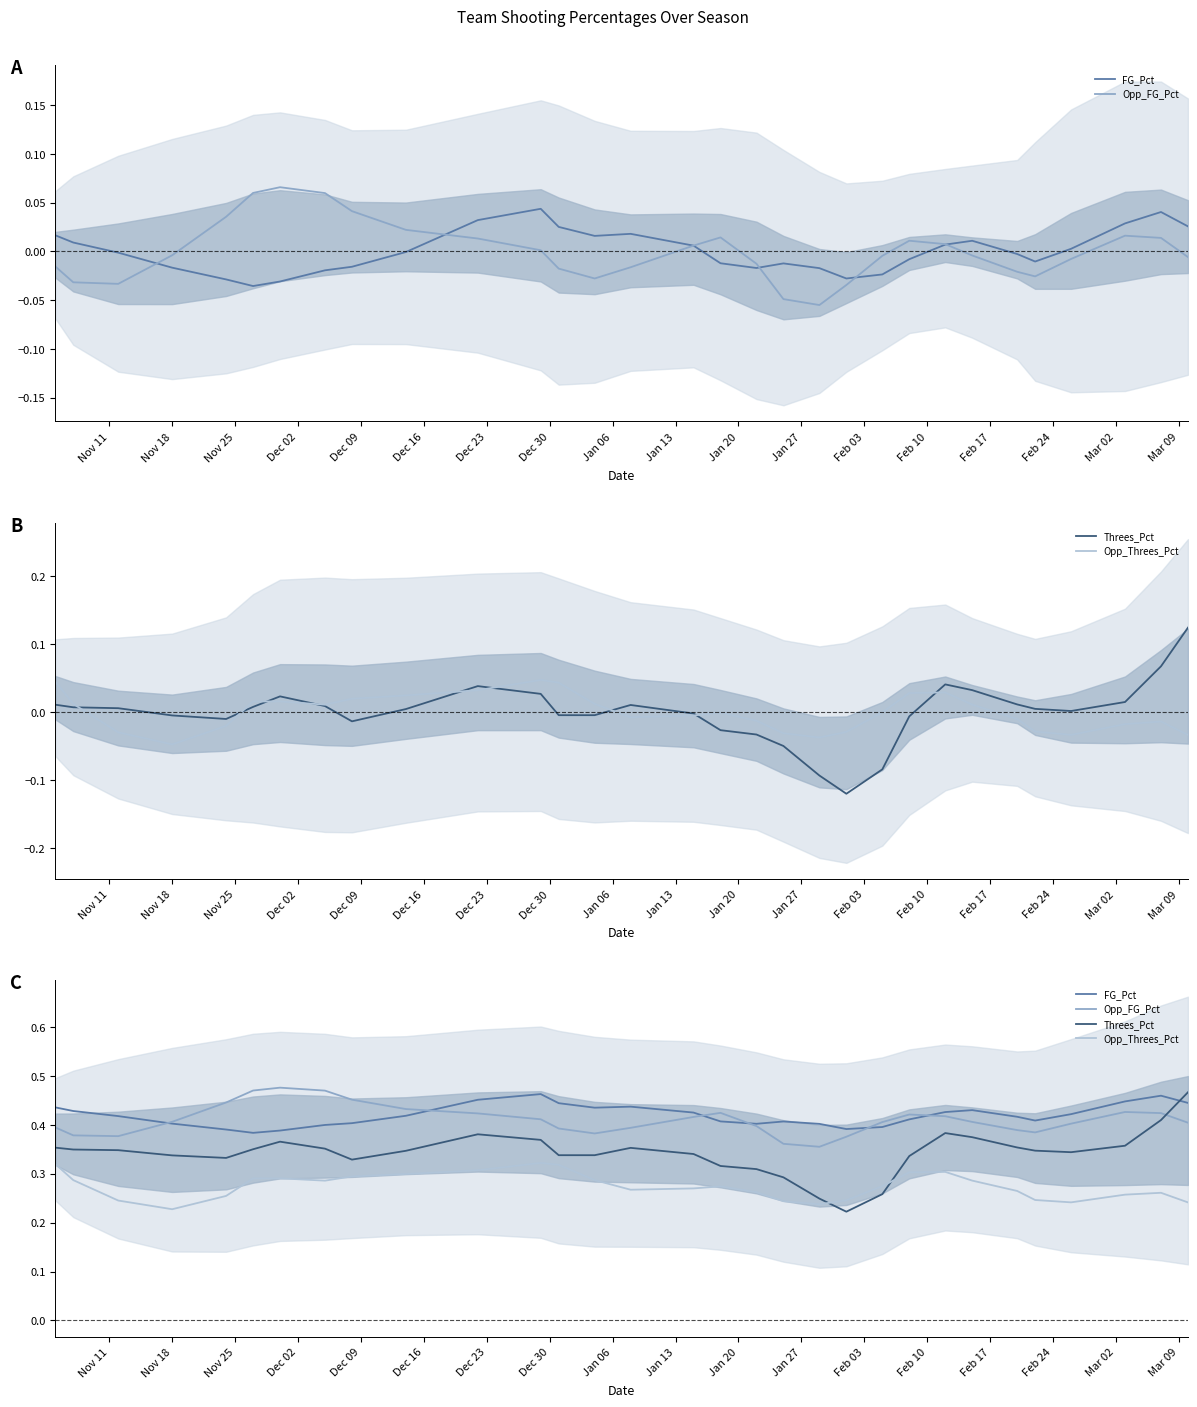

How many interior local valleys does the FG_Pct series have?

5